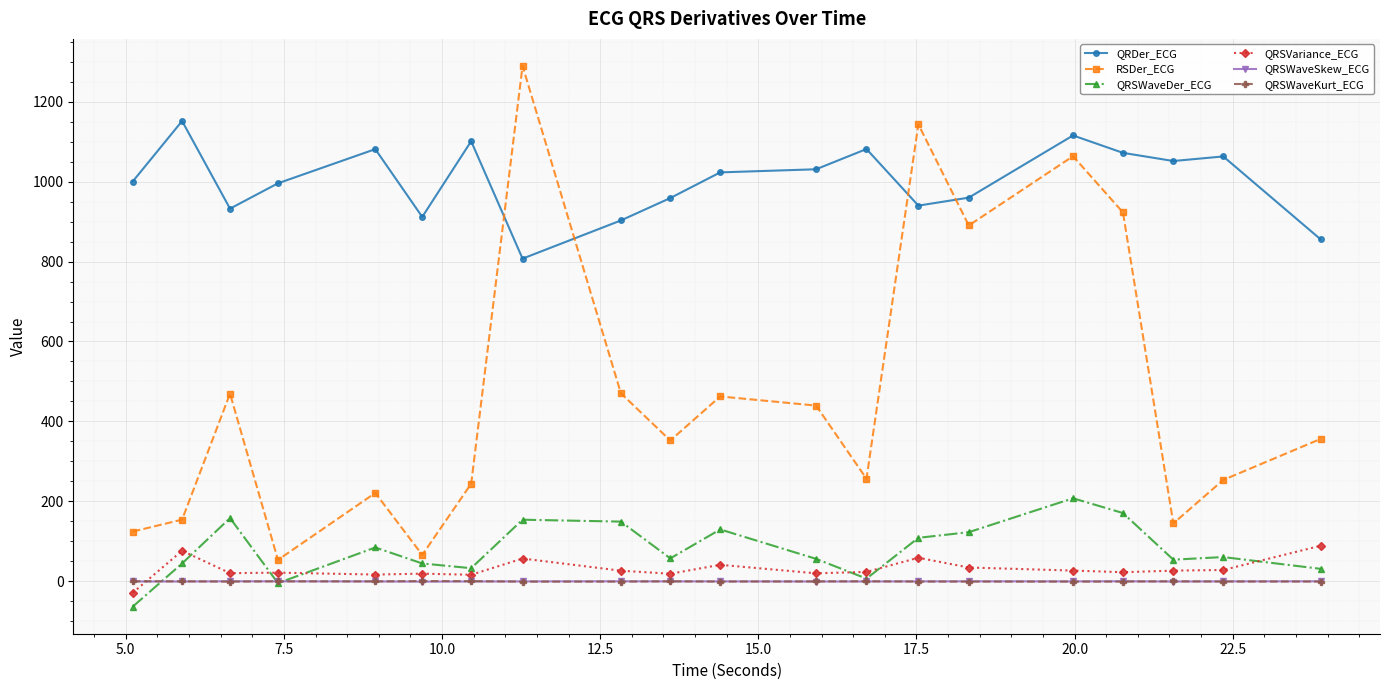

How many lines are shown in the chart?

6